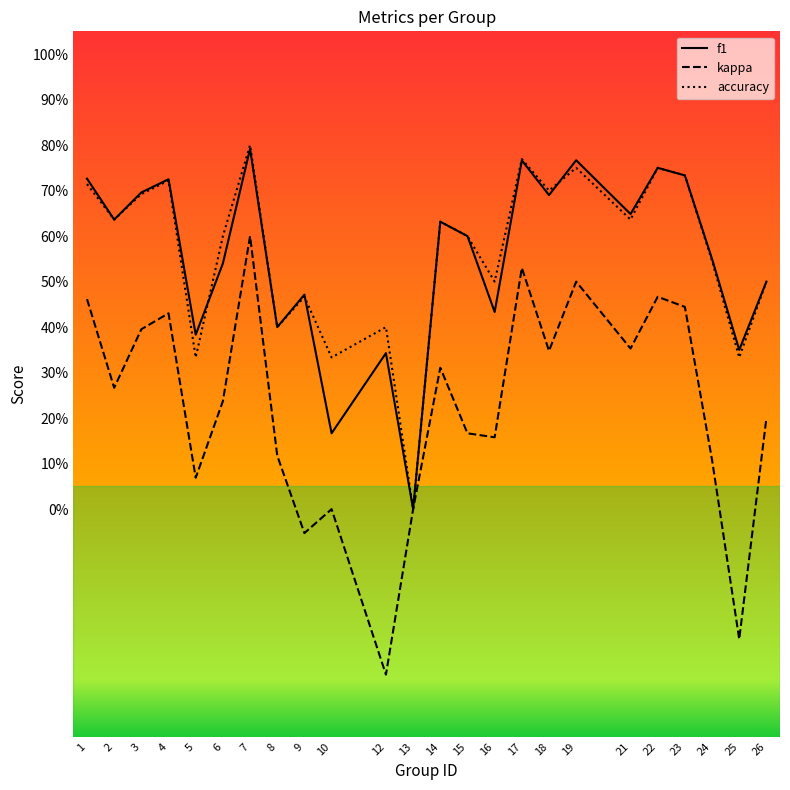

What is the difference between the maximum and minimum values in the f1 series?

0.8